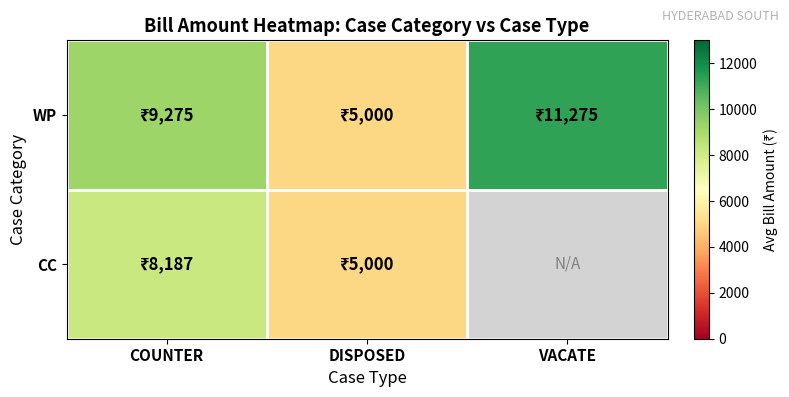

What is the sum of all WP values?

25550.0